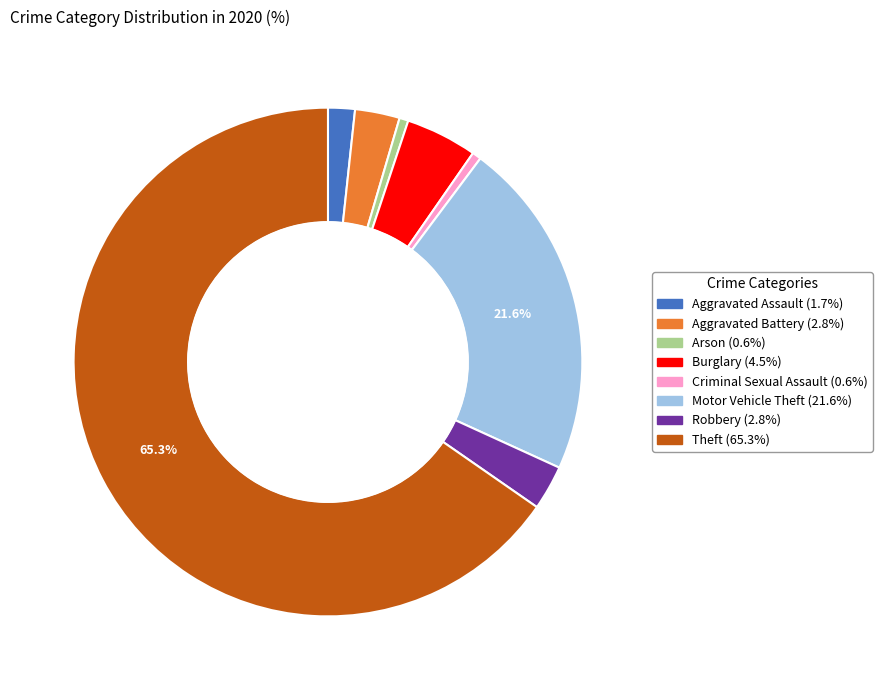

Does Arson represent more than half of the total?

No